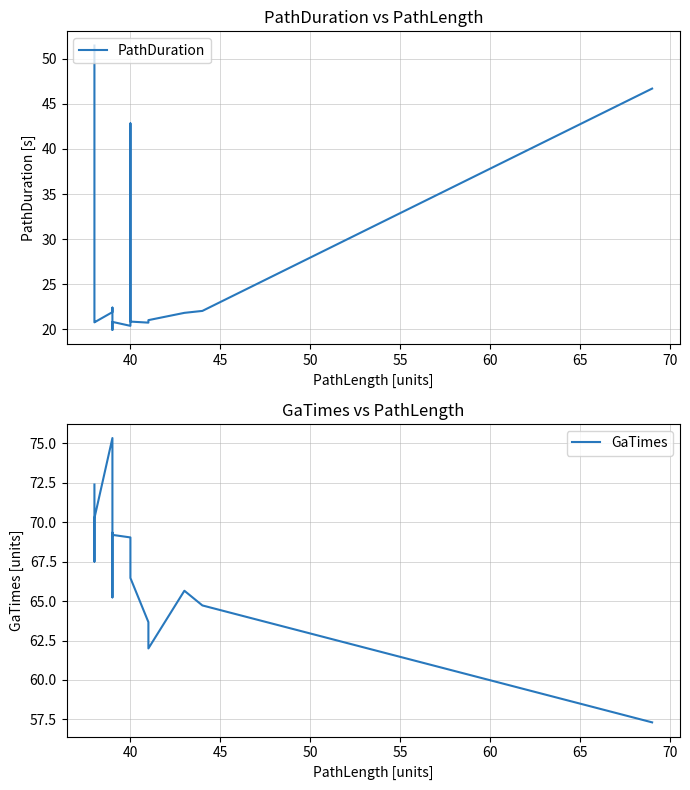

What is the lowest value of the PathDuration series?

19.9